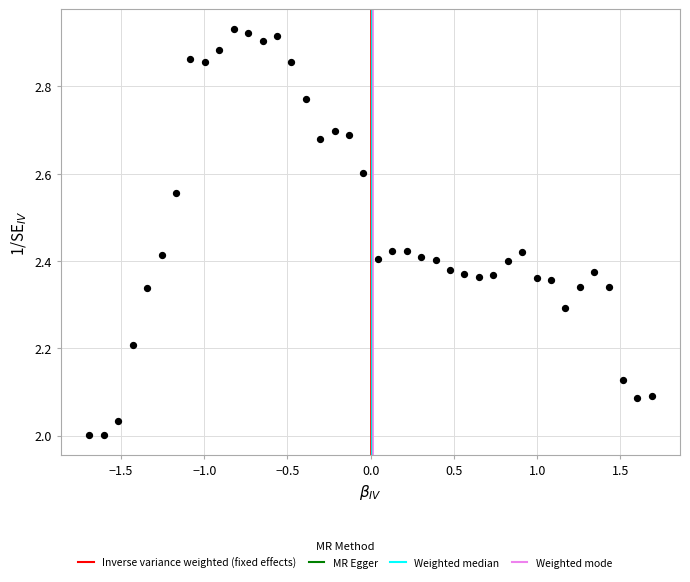

What is the range of X values (max minus min)?

3.4